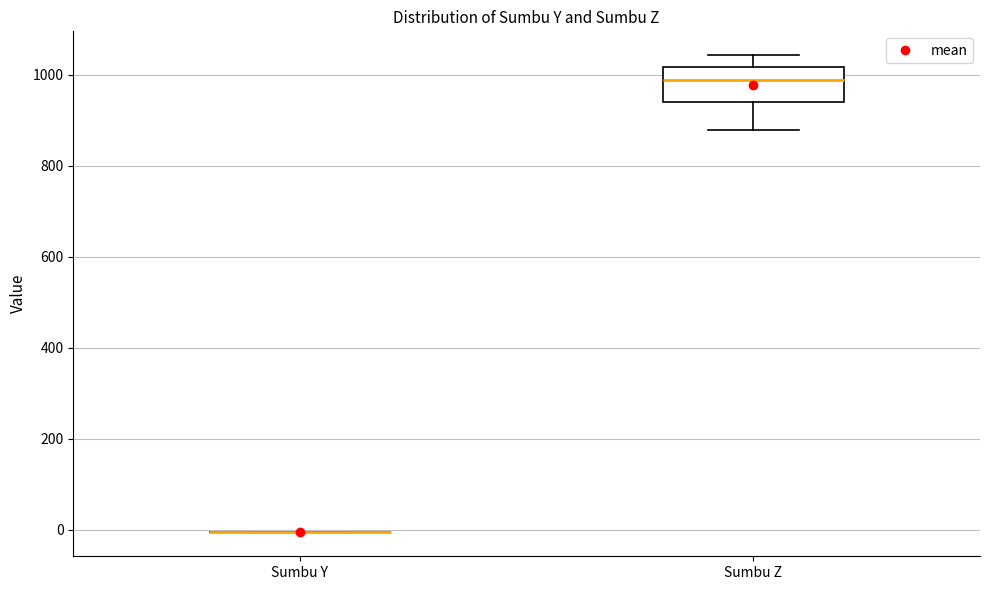

Reading left to right, transcribe this box plot: for each box, give where its median line is, the range the box spans, and where its two whiskers end, as read against the y-axis. The values are not printed on the chart, so give them approximately, as read against the axis.

Sumbu Y: box collapsed to a line at 0, whiskers 0 to 0
Sumbu Z: median 980, box 940 to 1020, whiskers 880 to 1040